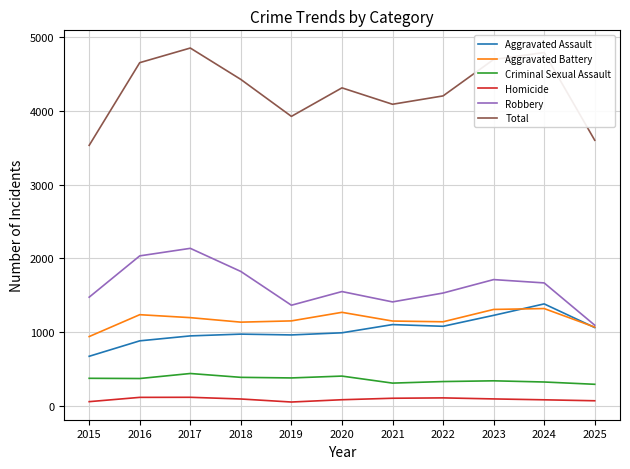

True or false: Homicide and Robbery cross at least once.

False